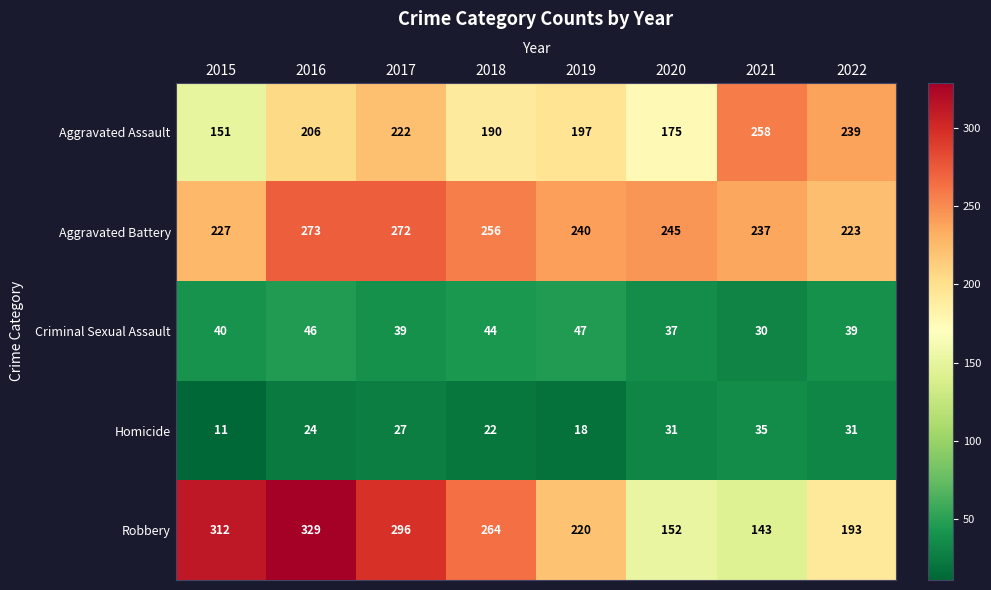

How many data points does each series have?

8